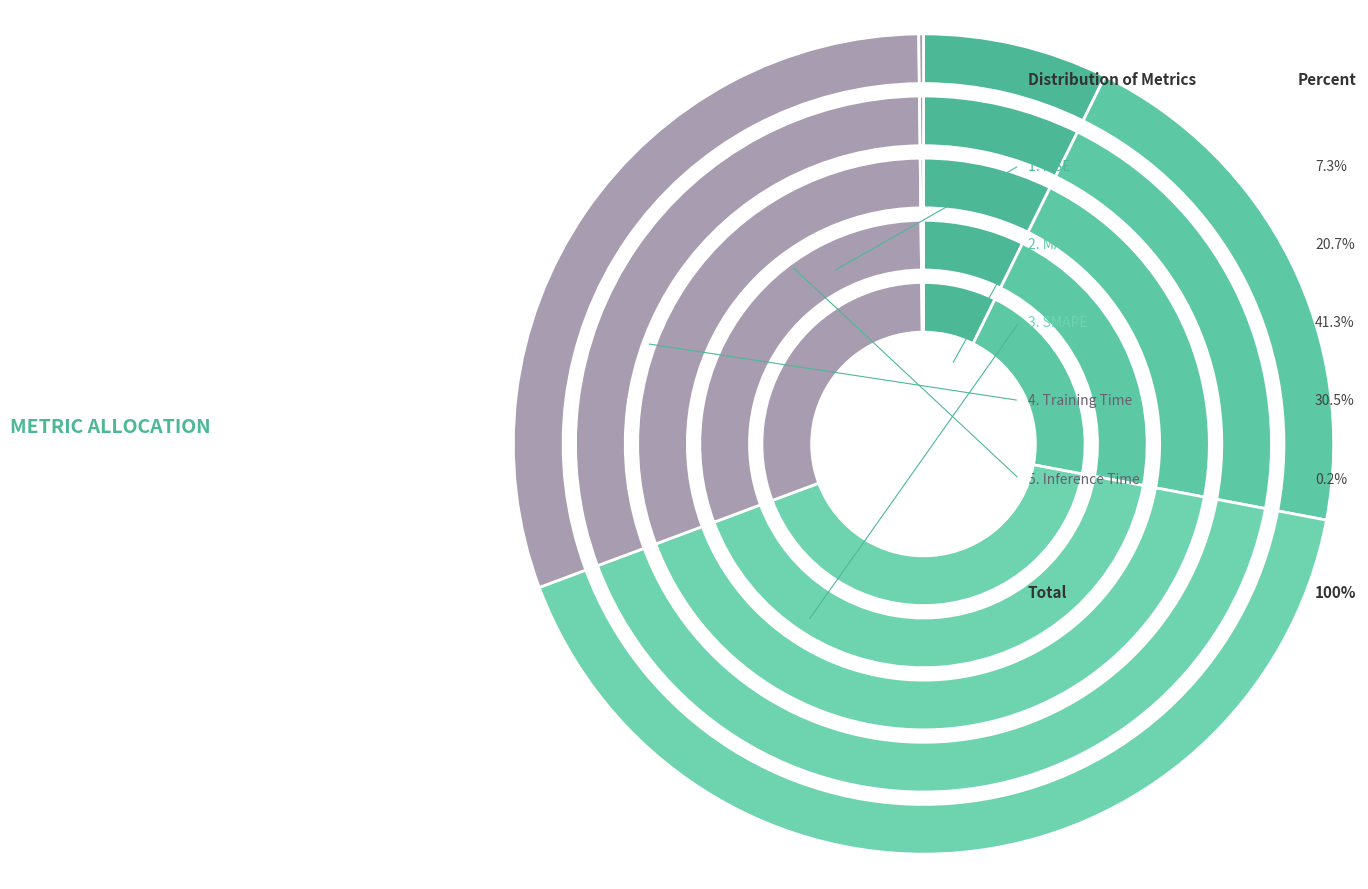

What is the ratio of the value at MAPE to the value at Training Time?

0.7